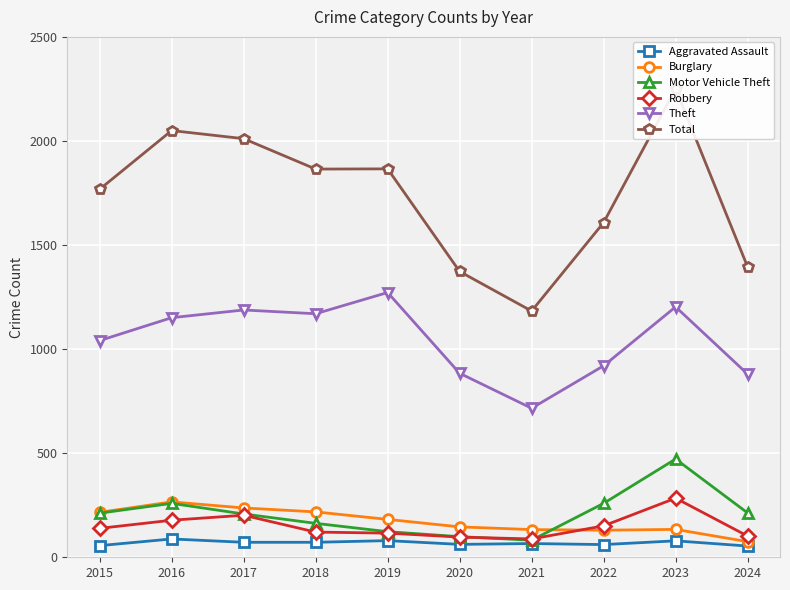

Is it true that Robbery equals 151 at 2022?

True